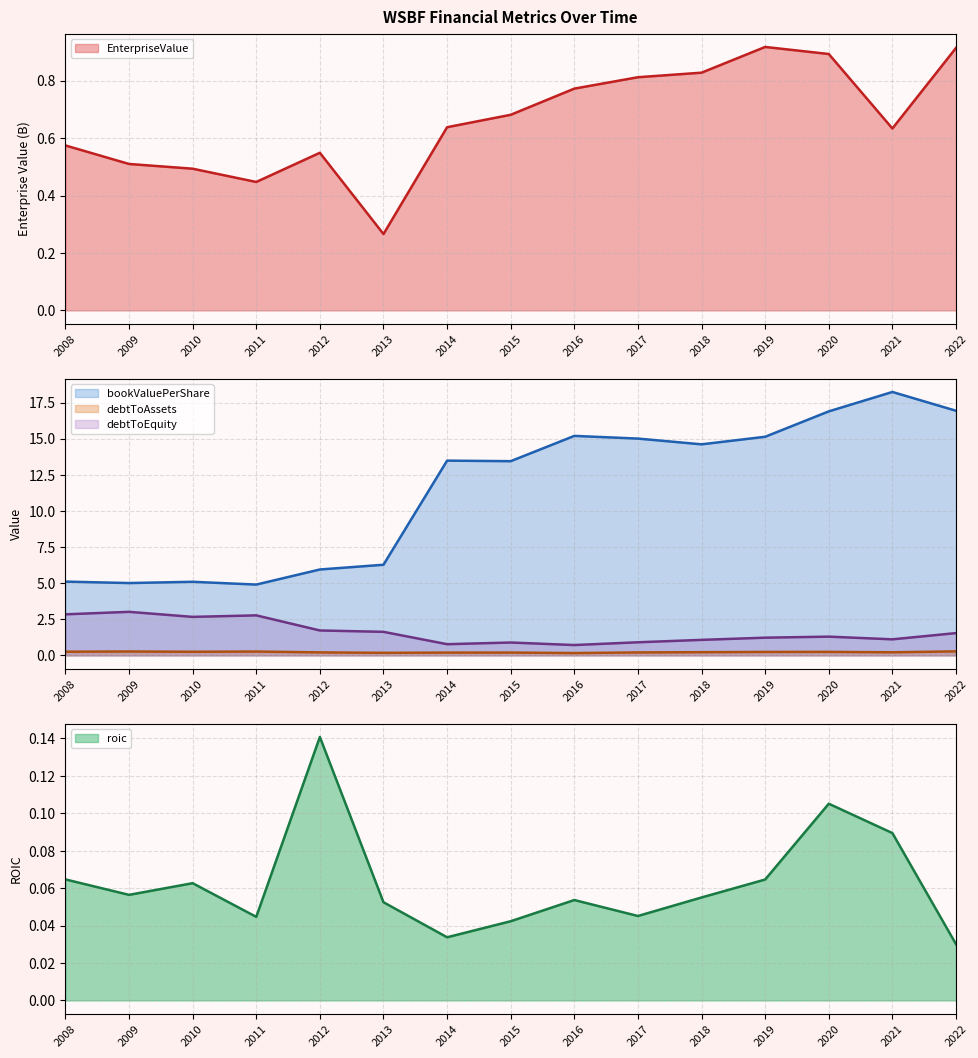

True or false: bookValuePerShare and debtToAssets cross at least once.

False